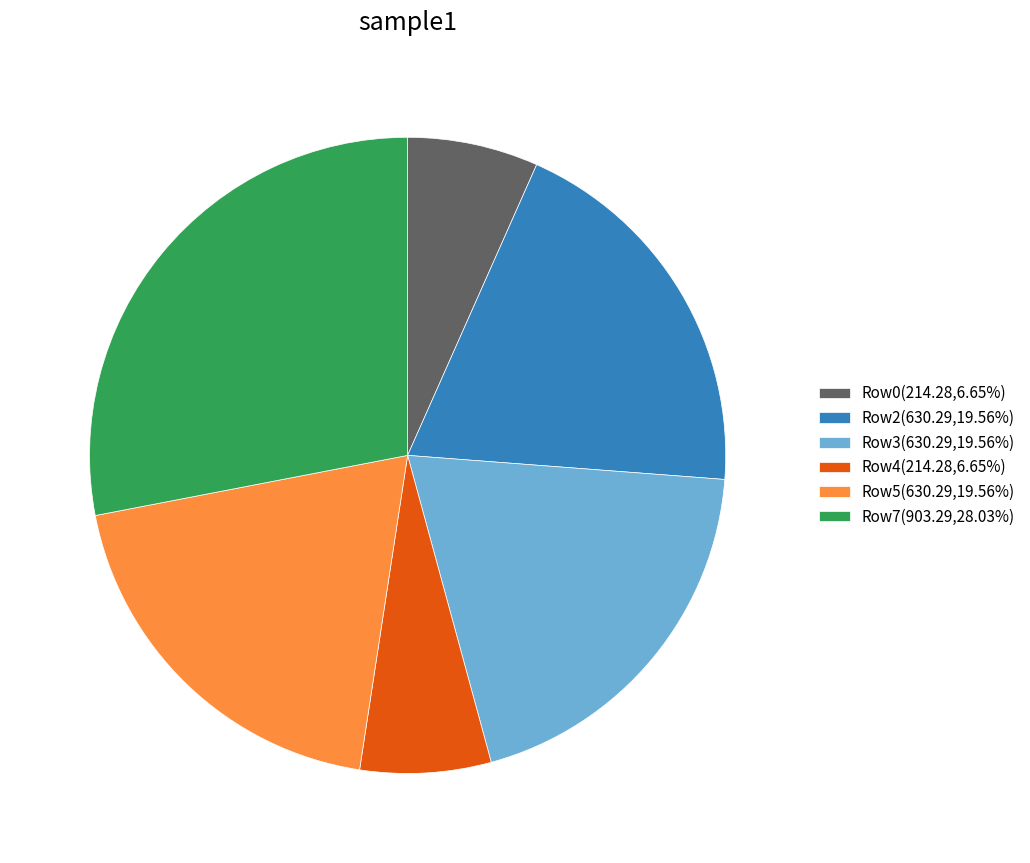

Is there a majority slice in this chart?

No